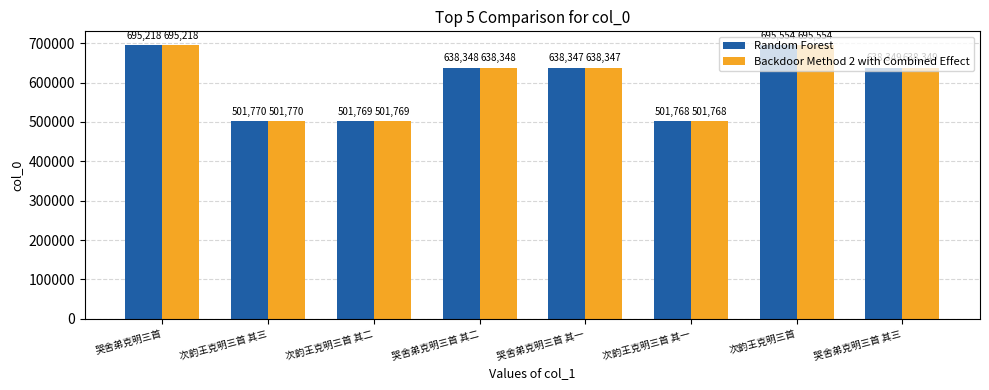

What is the lowest value of the Backdoor Method 2 with Combined Effect series?

501768